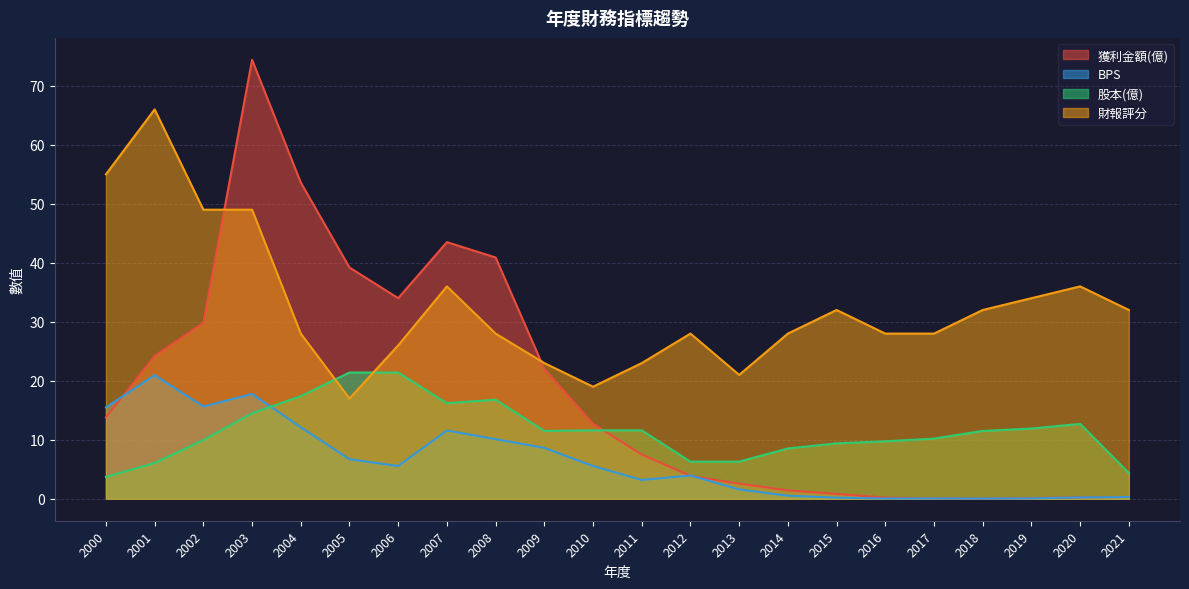

Does the chart display data point markers on the line(s)?

No